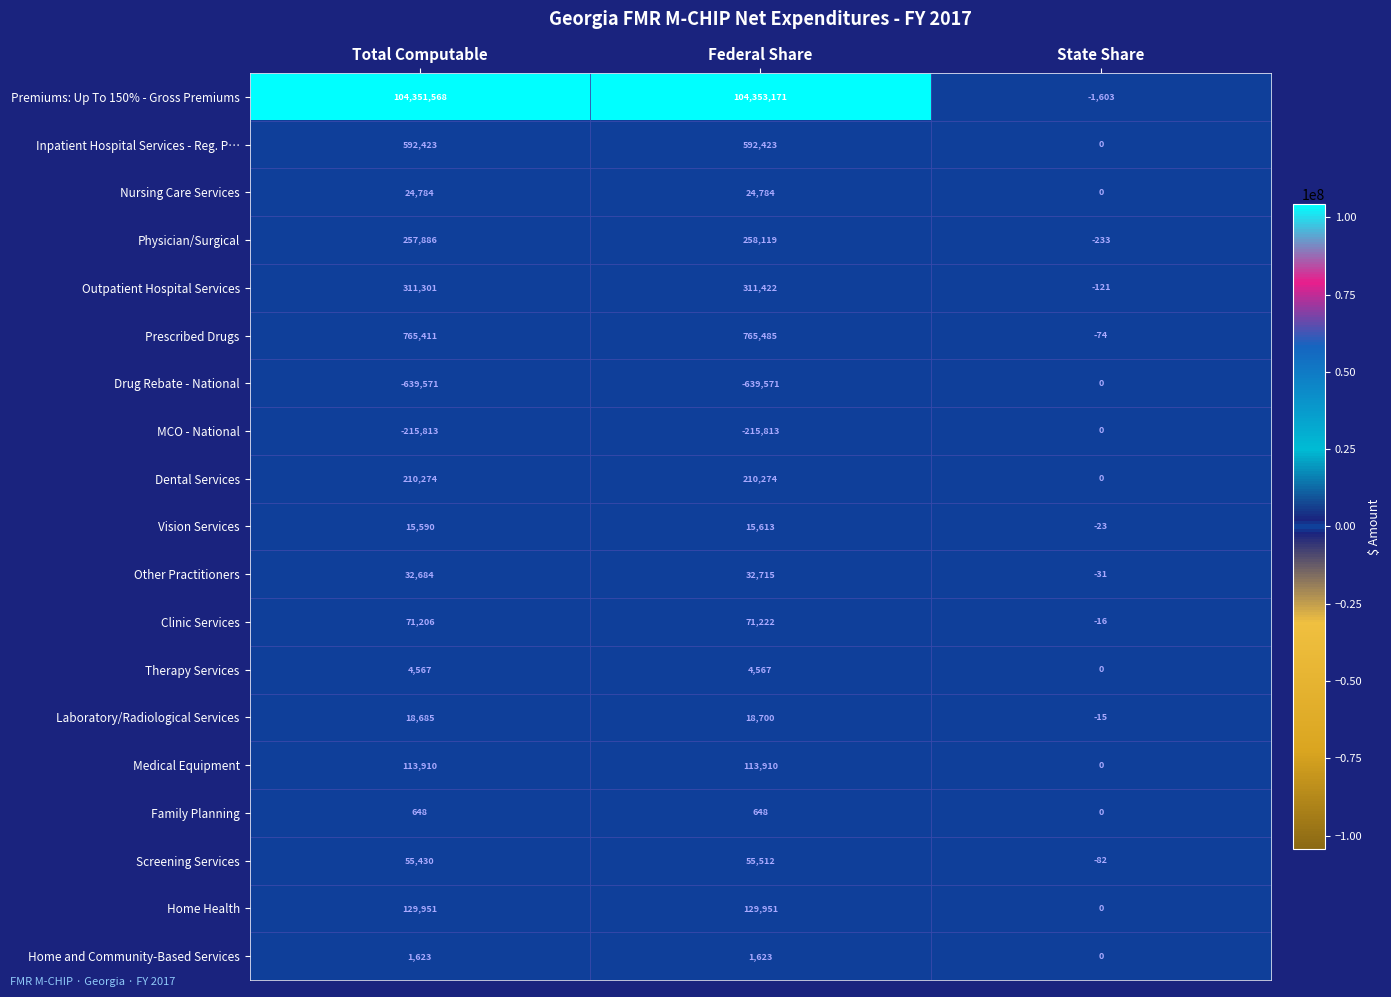

Count the Therapy Services values in the range 0 to 4567.

3